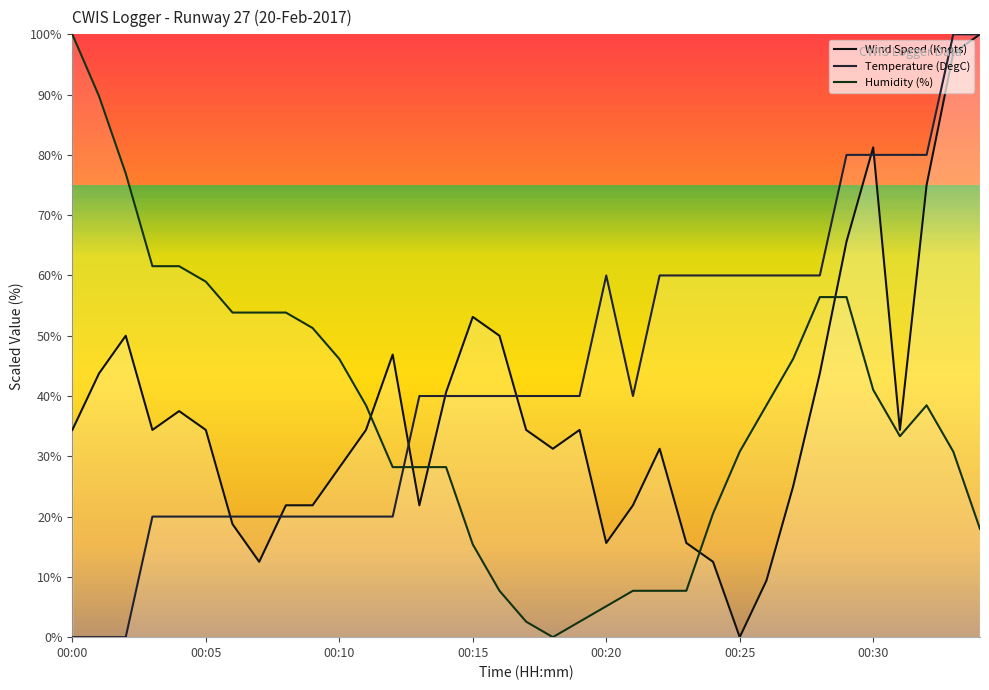

What is the sum of the Temperature (DegC) values at 23 and 33?

160.0